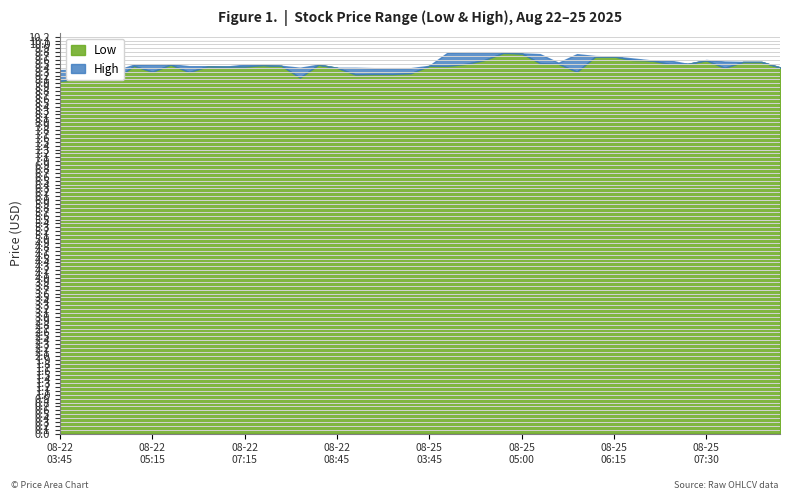

Rank the series at 2025-08-25 06:45 from lowest to highest value.

Low, High